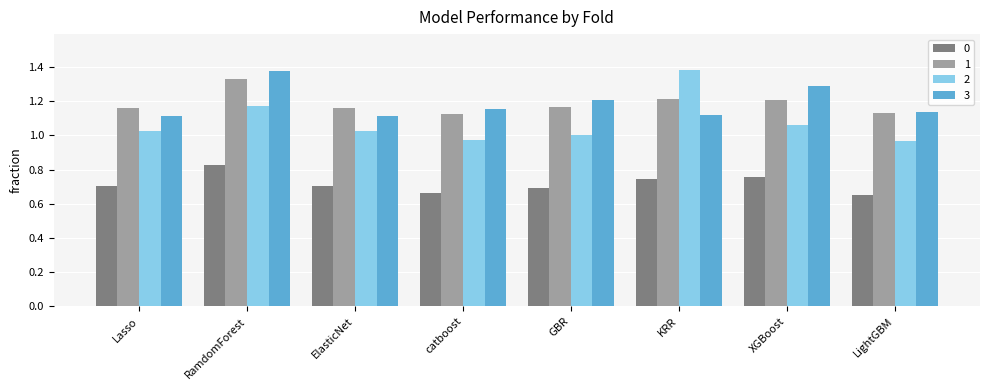

Between Lasso and XGBoost, which series saw the biggest shift?

3